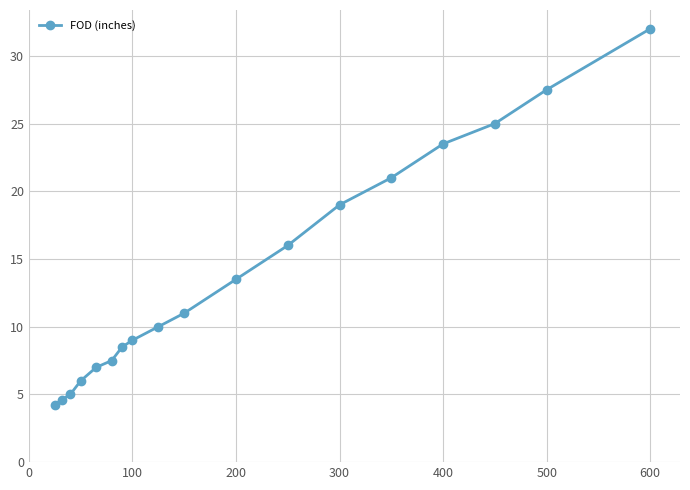

What is the sum of all values?

250.4